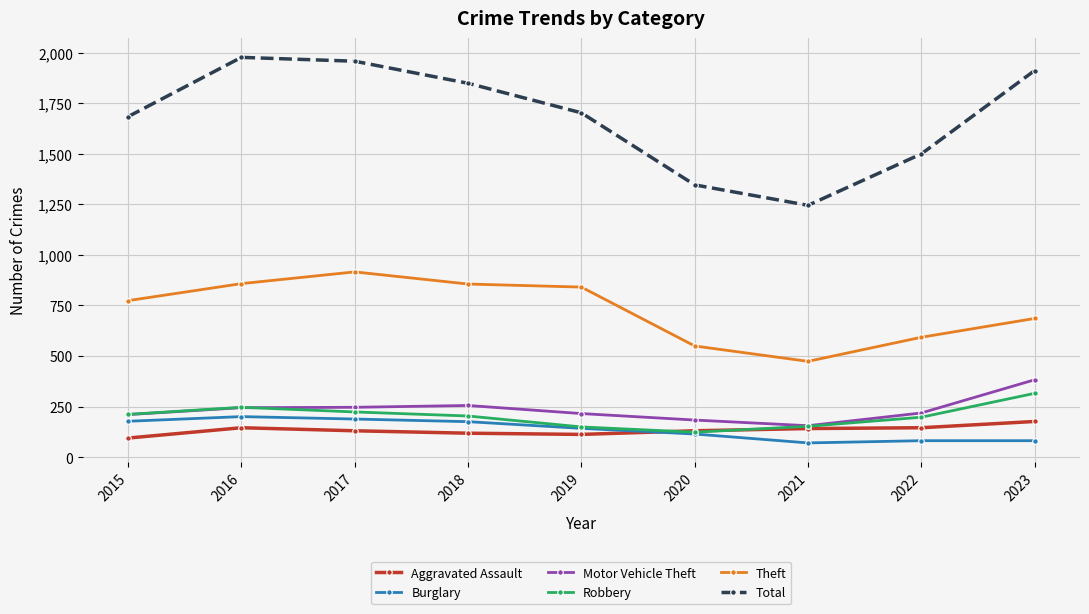

What is the total value across all series at 2018?

3459